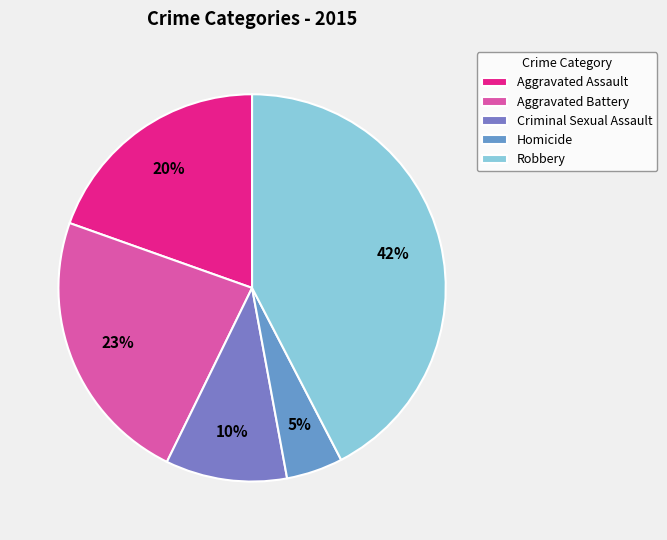

To the nearest percent, what percentage of the pie is Criminal Sexual Assault?

10%